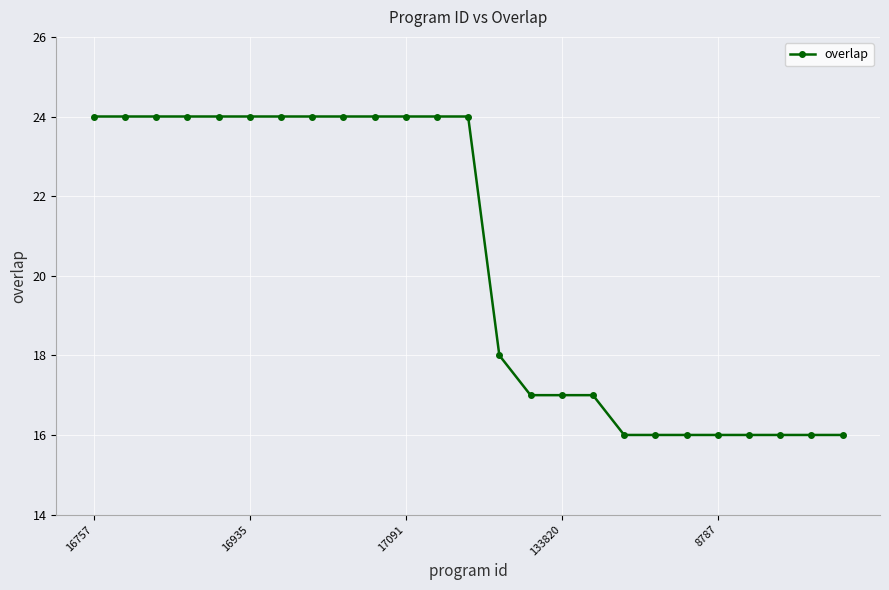

What is the greatest value displayed?

24